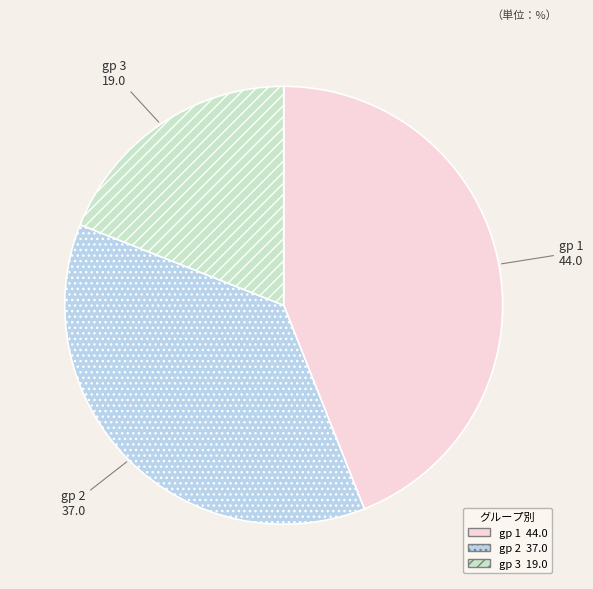

Rank the categories by value from lowest to highest.

gp 3, gp 2, gp 1